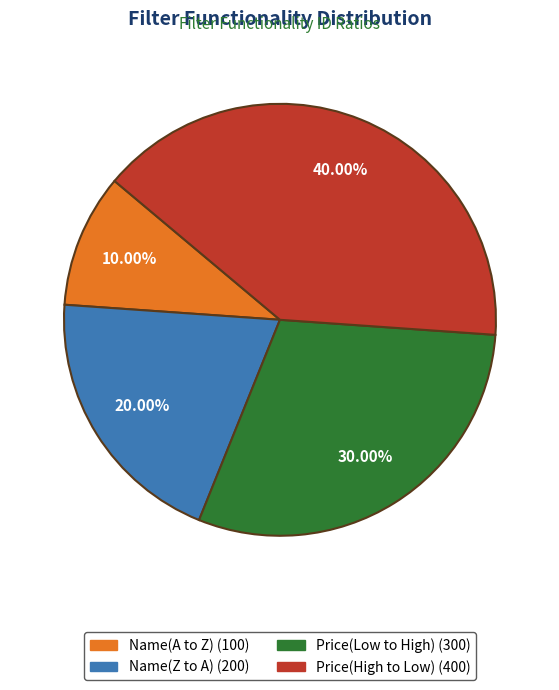

How much of the chart is everything except Name(Z to A)?

80.0%